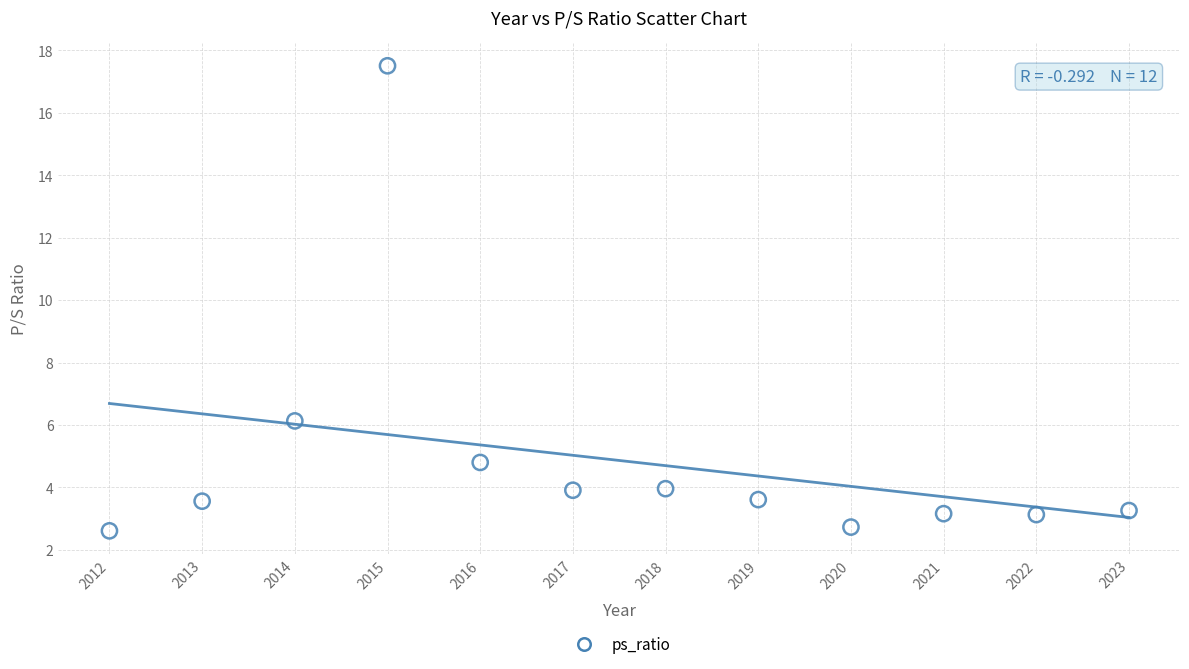

What is the average Y value?

4.9